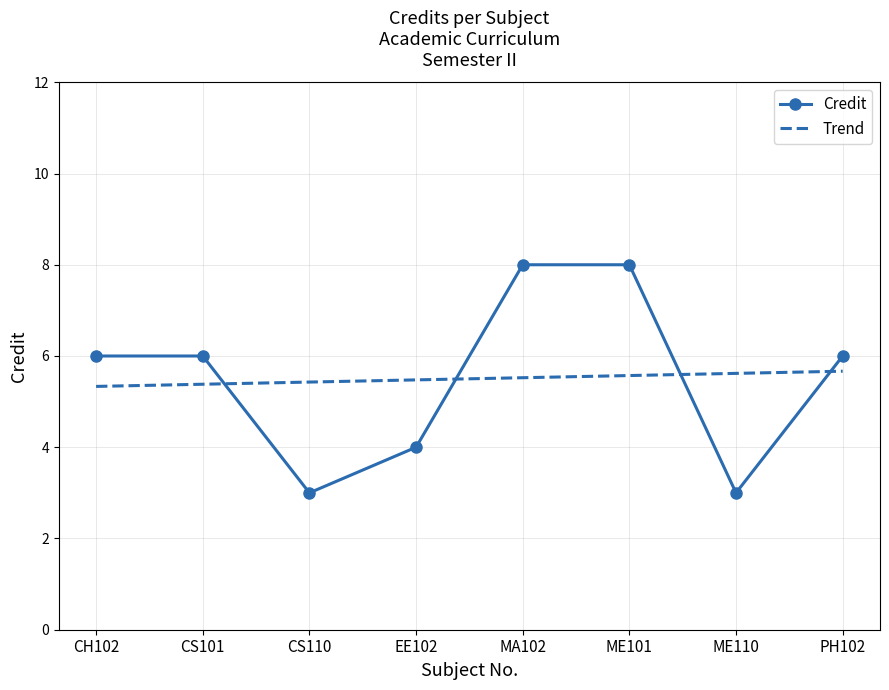

The Trend series shows 5.7 at PH102. True or false?

True